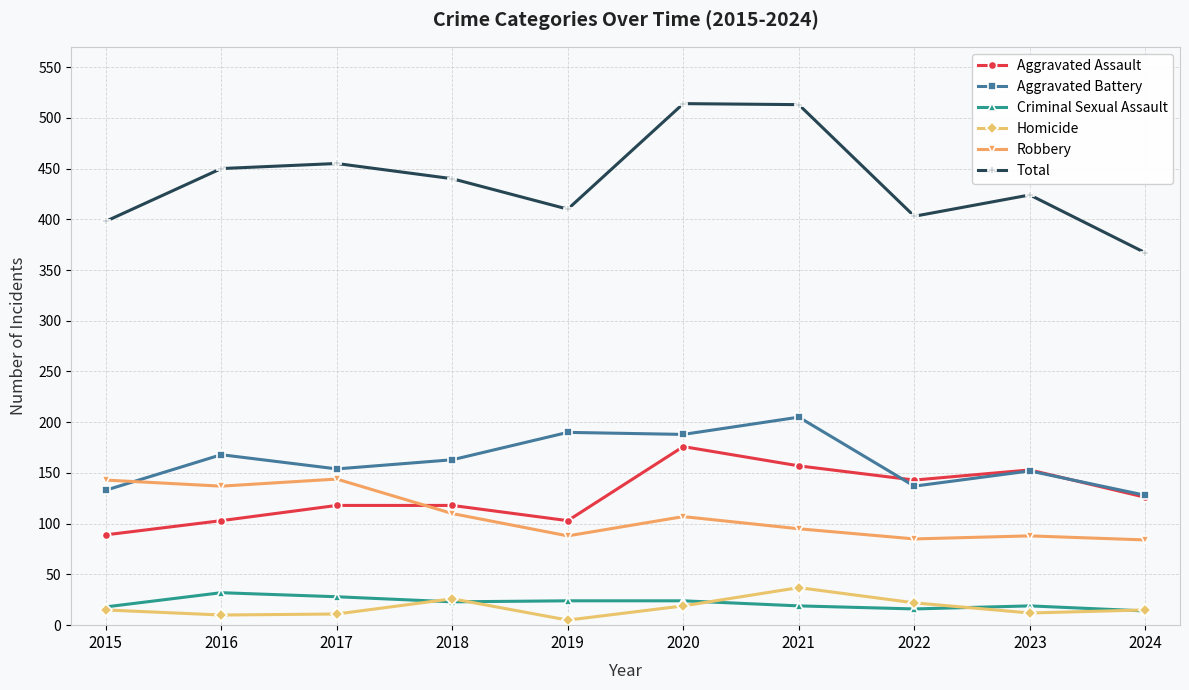

Count the number of data series in this chart.

6